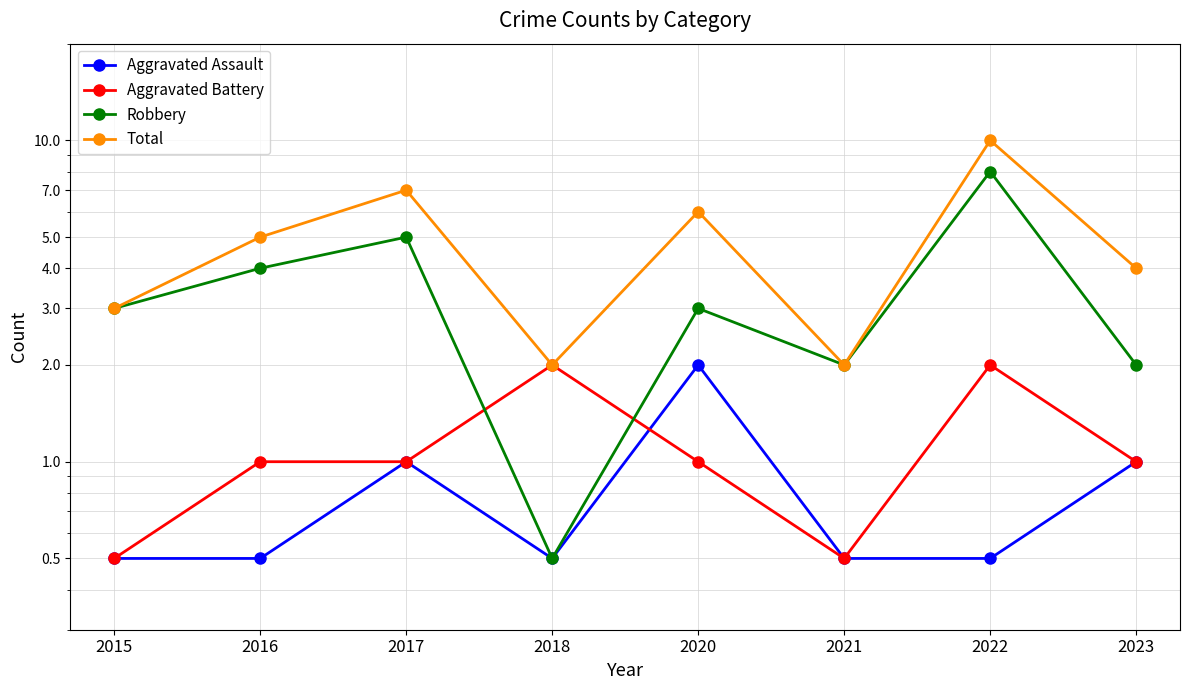

What is the average value of the Total series?

4.9